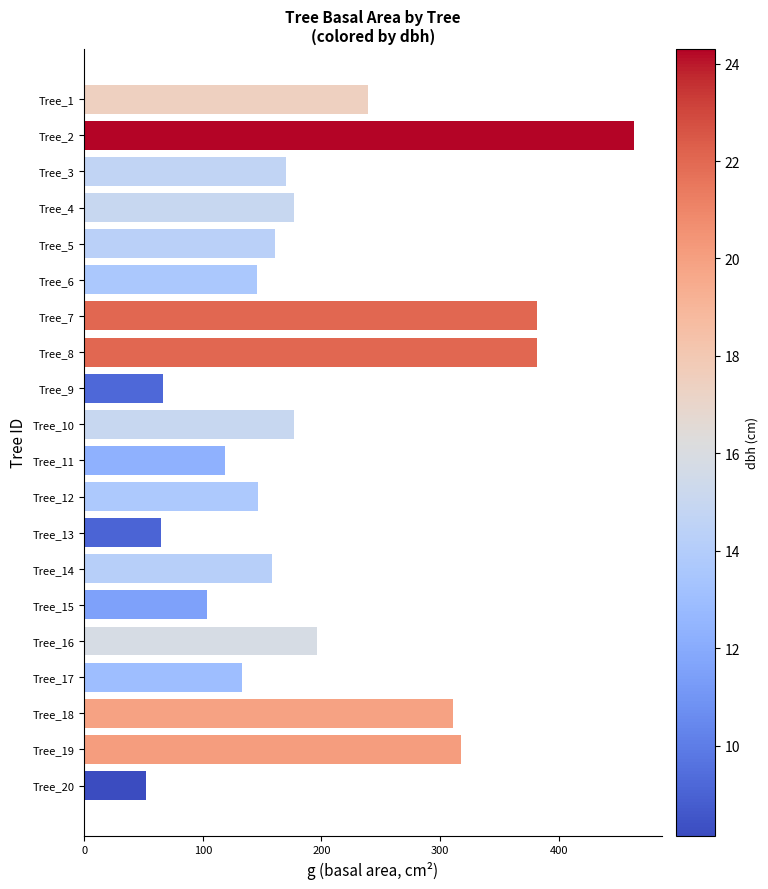

The chart shows a value of 103.9 at Tree_15. True or false?

True